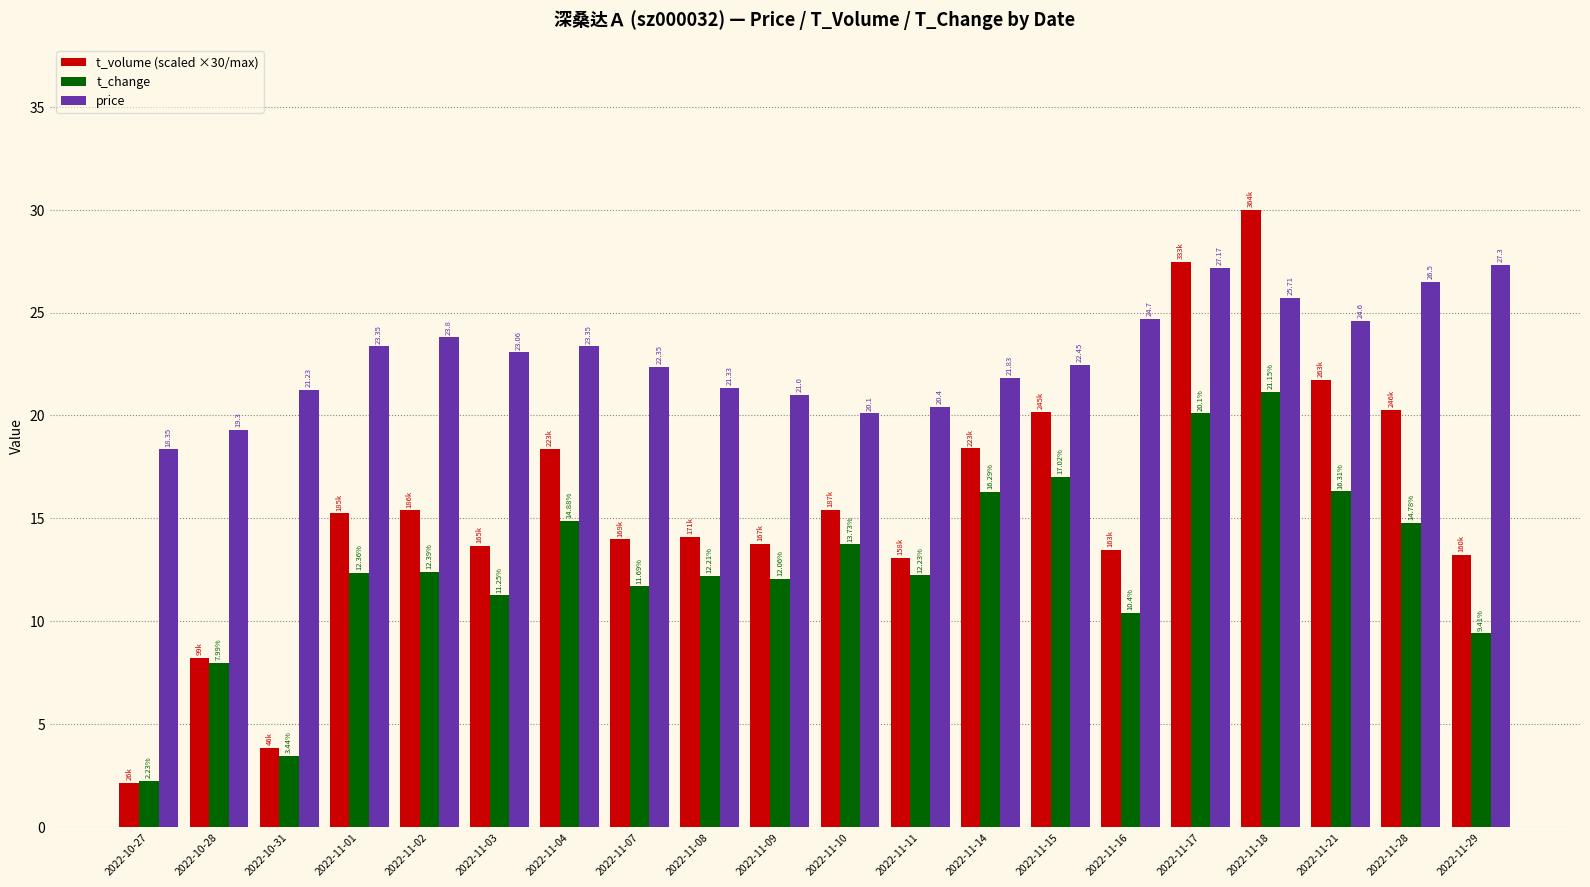

At how many categories does at least one series exceed 29?

1